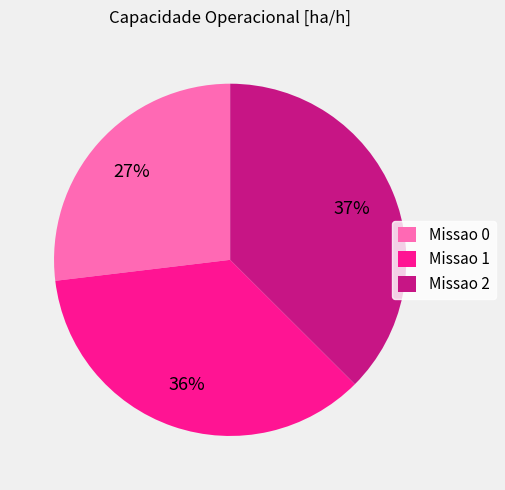

What is the largest slice in the pie chart?

Missao 2